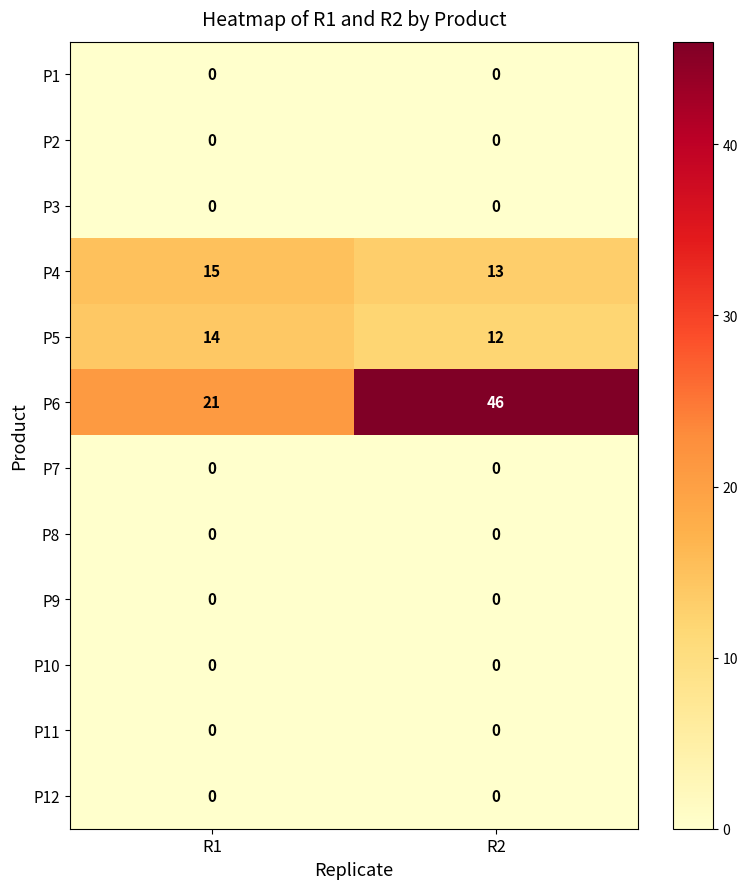

True or false: P6 has a value of 21 at R1.

True